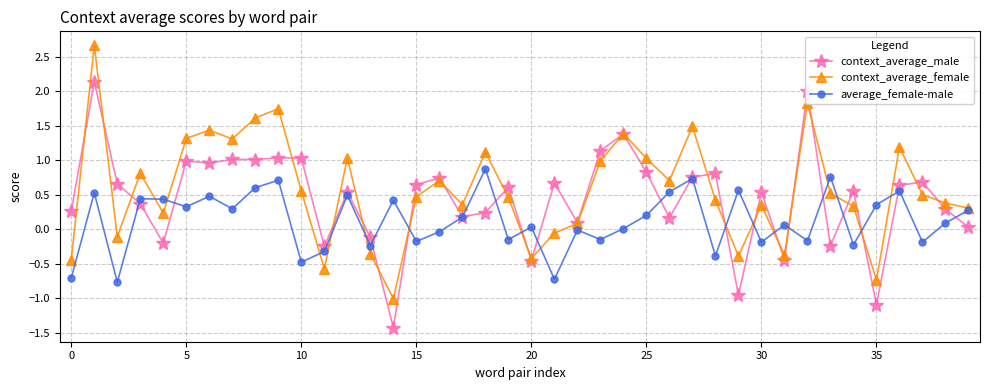

Rank the series by their maximum value, from highest to lowest.

context_average_female, context_average_male, average_female-male